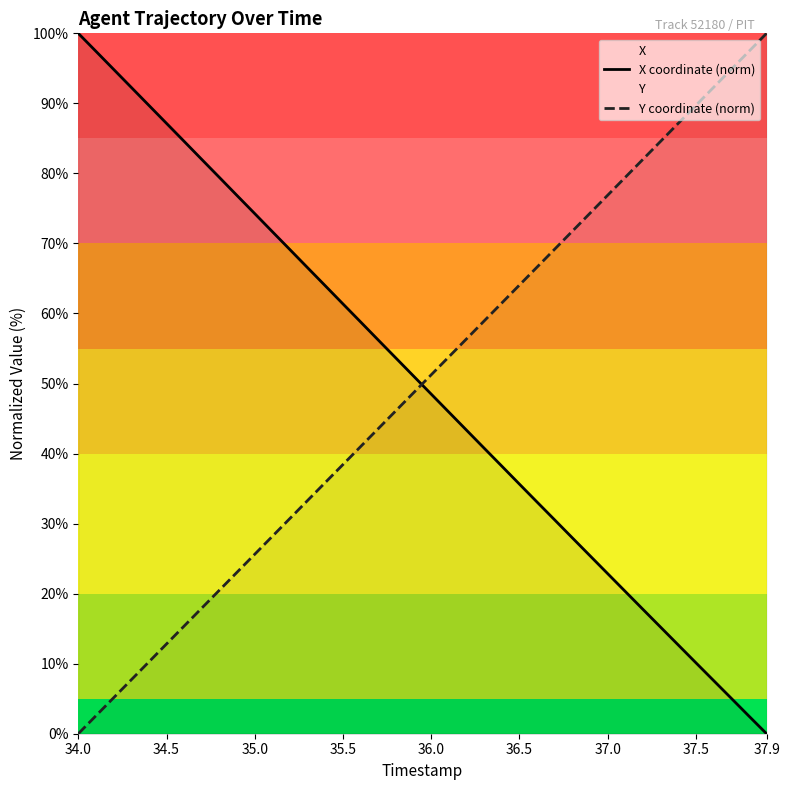

At which label does Y coordinate (norm) reach its minimum?

34.0